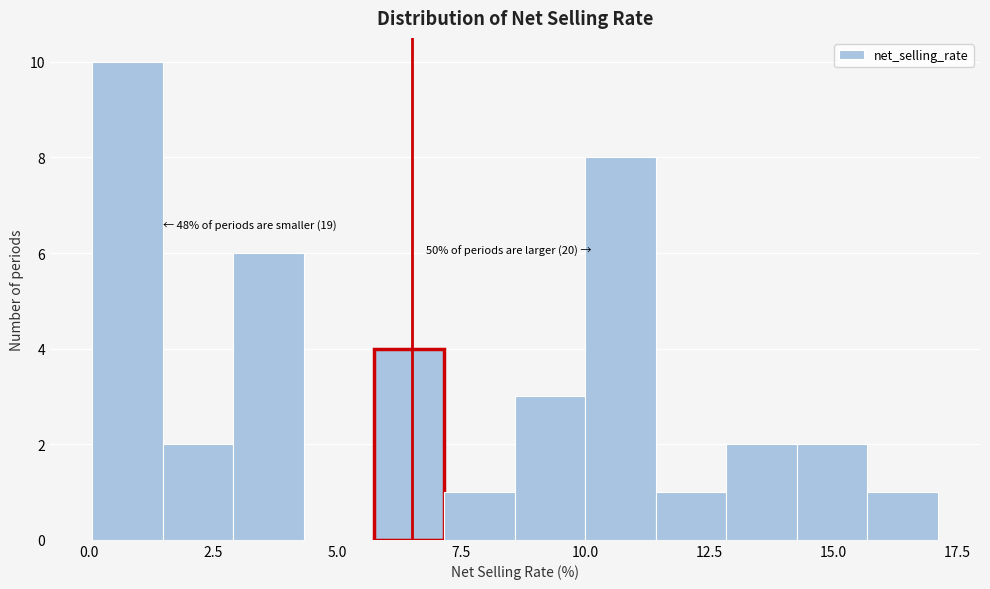

Read against the x-axis, roughly where is the centre of the tallest bar?

1.0